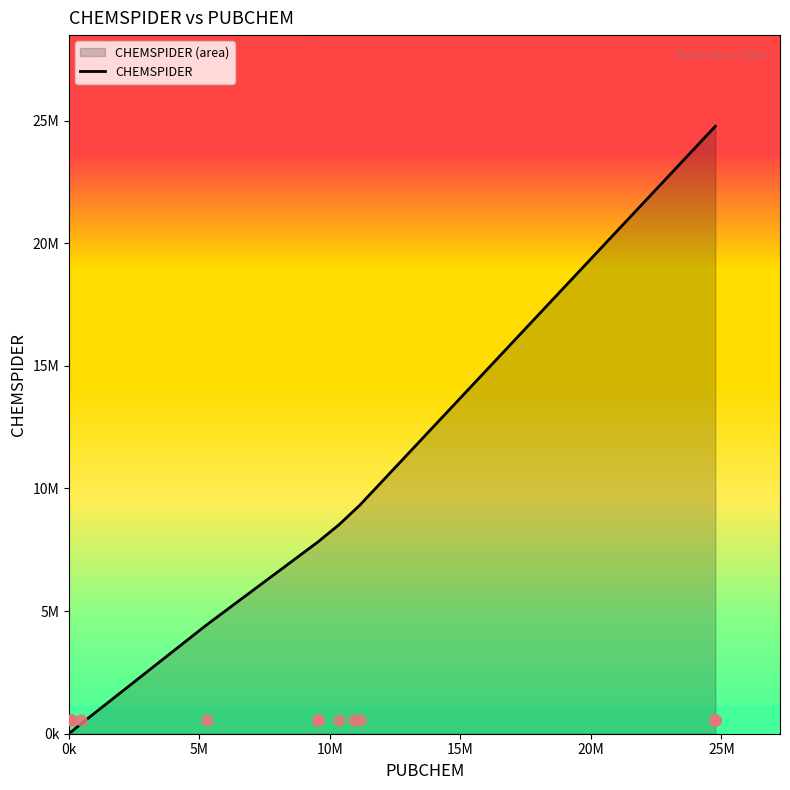

Between 24767495 and 9546757, which is larger?

24767495